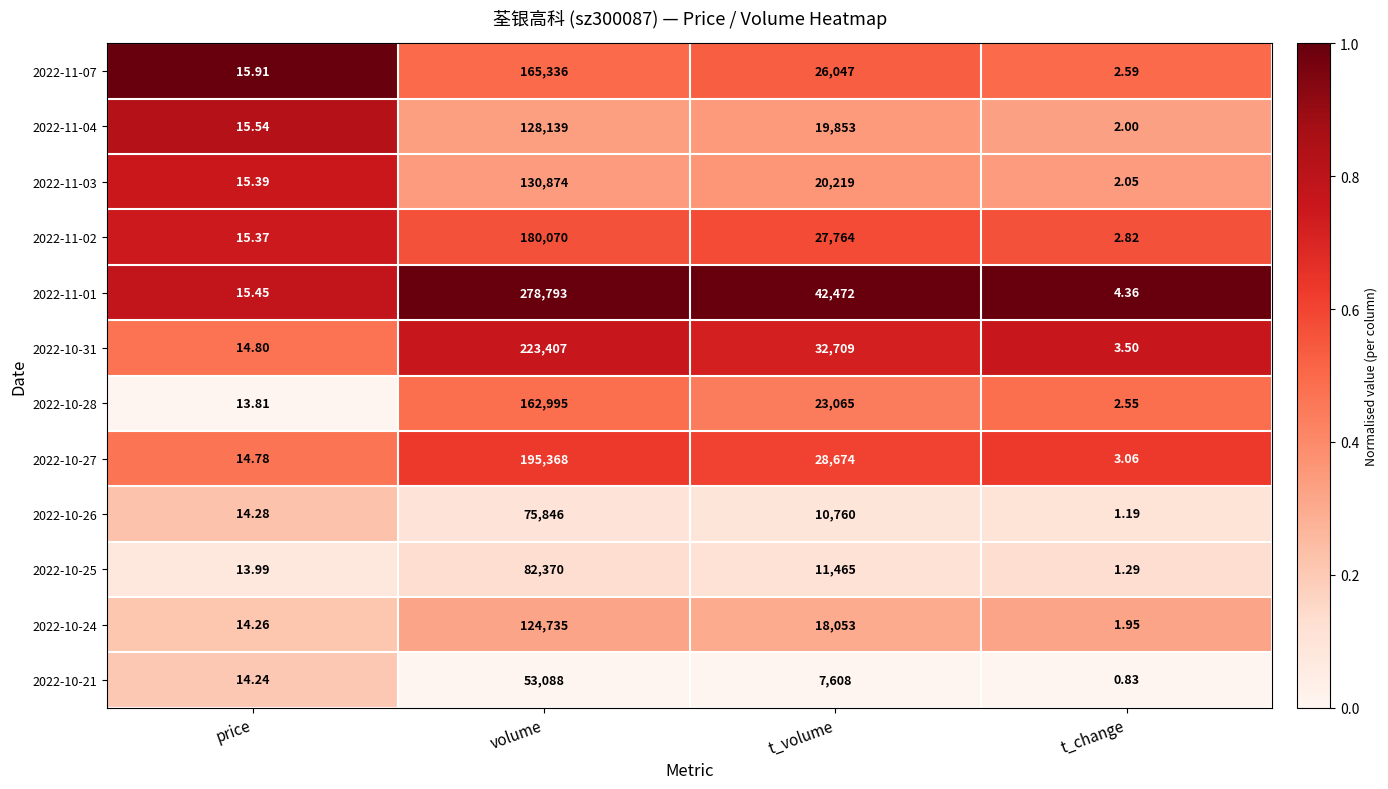

At which label is 2022-10-26 closest to 37923?

t_volume